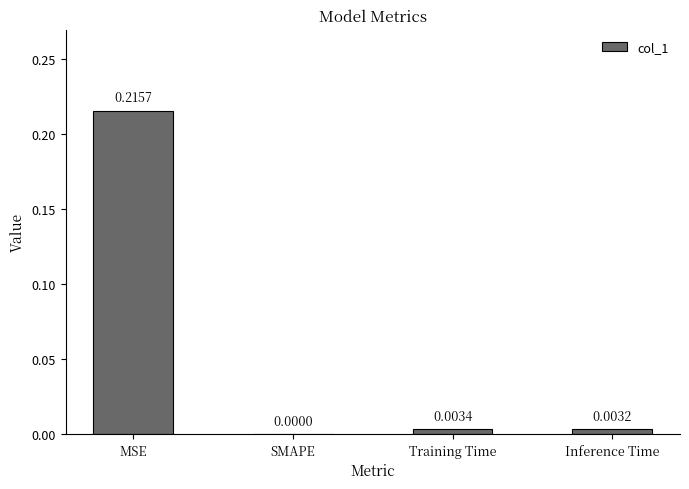

Which label corresponds to the largest value in the chart?

MSE